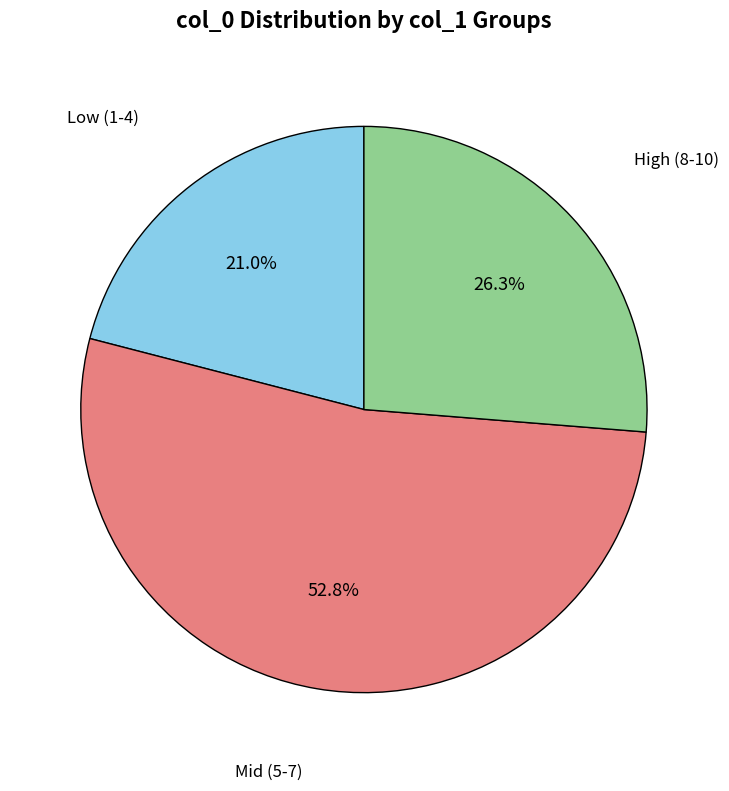

What is the total percentage of Mid (5-7) and Low (1-4)?

73.7%